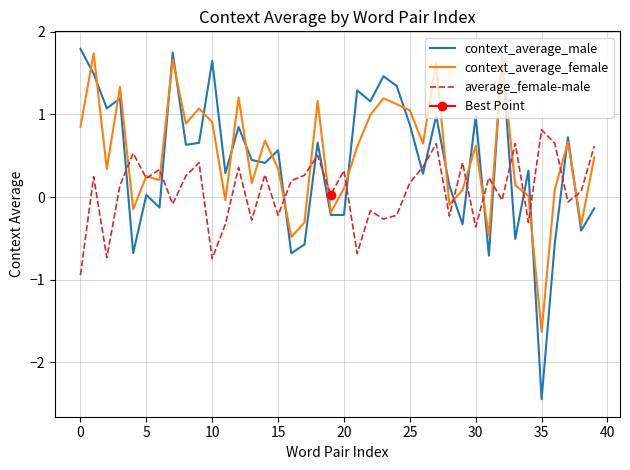

What is the difference between the maximum and minimum values in the context_average_male series?

4.2